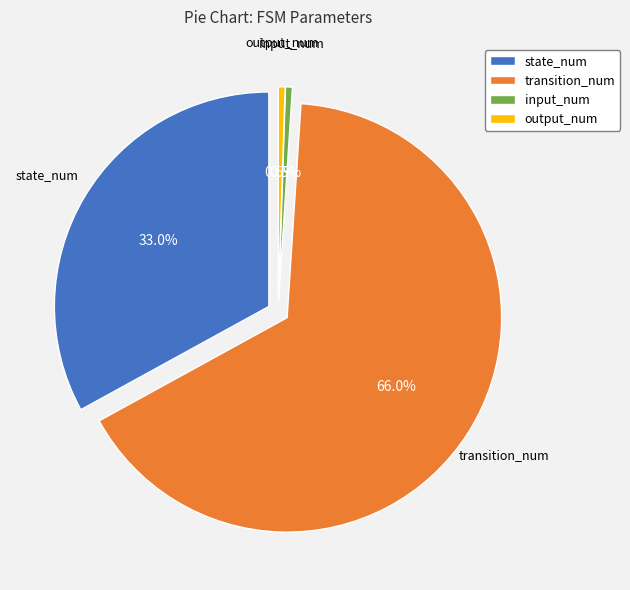

What percentage is the output_num slice, to the nearest percent?

1%